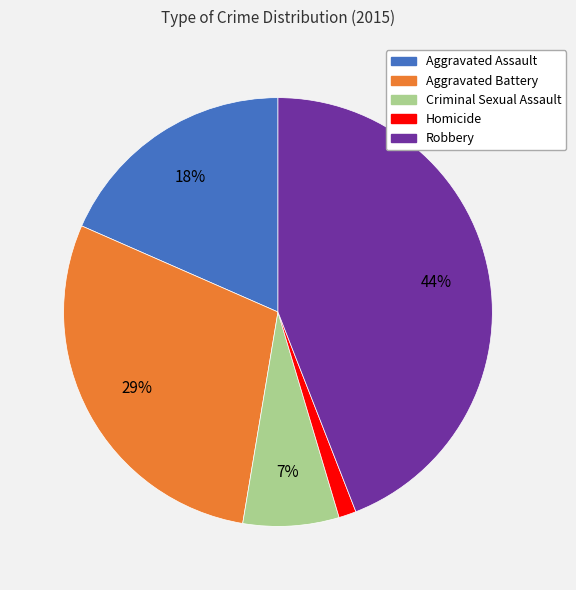

True or false: Aggravated Battery accounts for 23% of the total.

False